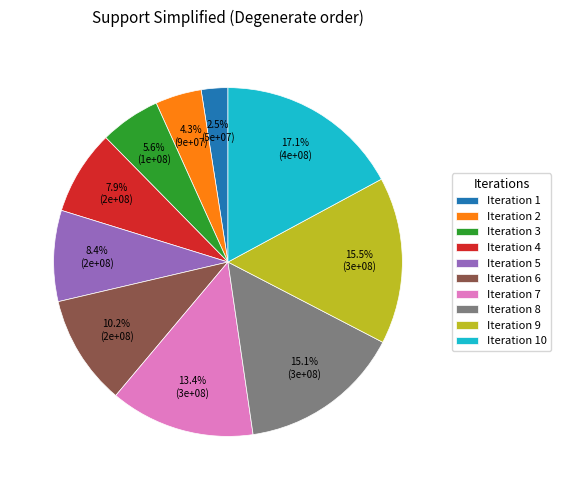

Which category has the smallest portion of the pie?

Iteration 1